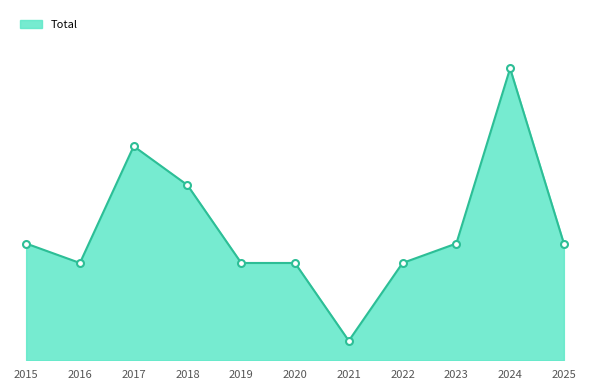

Does the chart display data point markers on the line(s)?

Yes